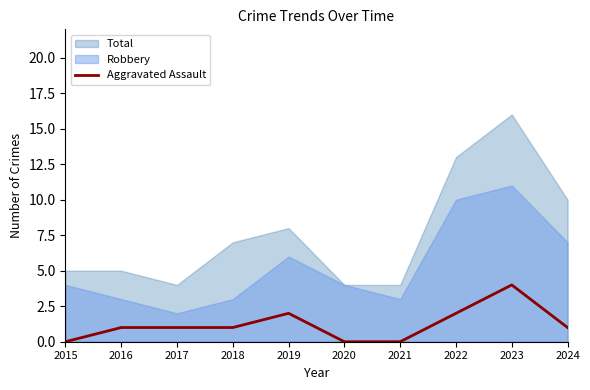

Count the number of categories in the chart.

10